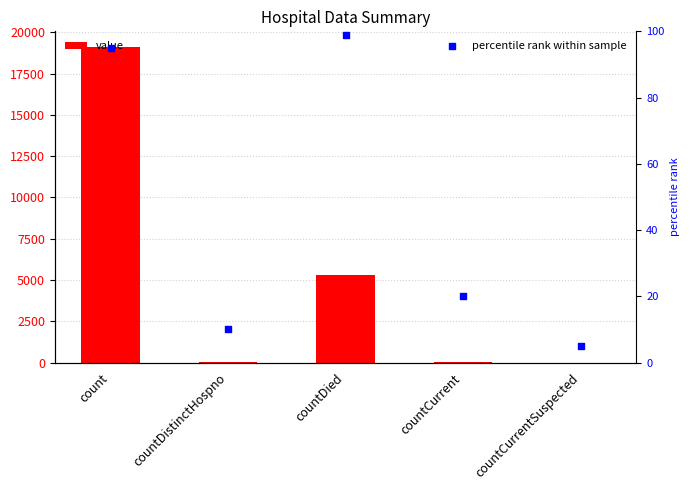

What is the total value across all series at countCurrent?

71